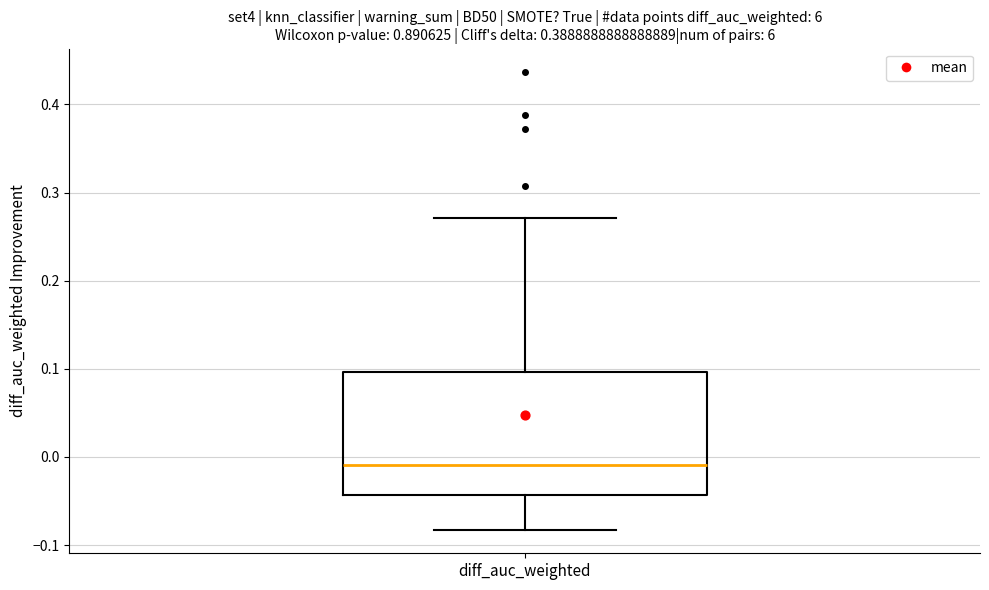

Where is the lower edge of the box for diff_auc_weighted on the y-axis? The values are not printed on the chart, so give them approximately, as read against the axis.

-0.04